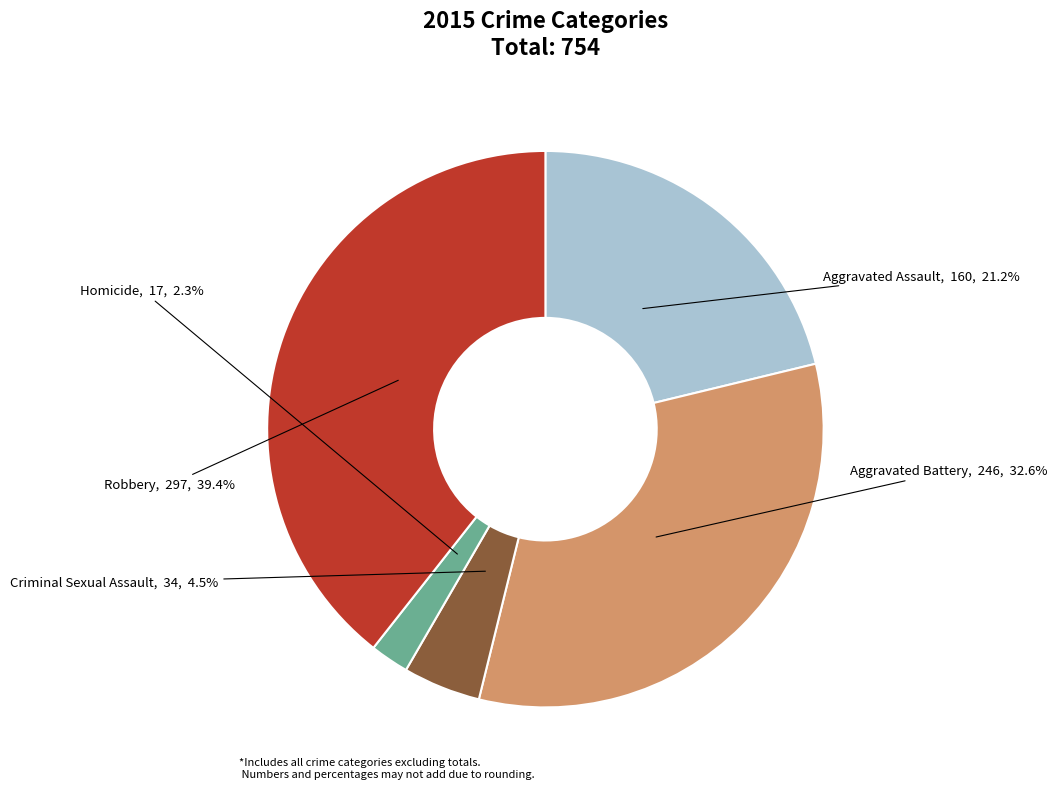

How many segments does this pie chart have?

5